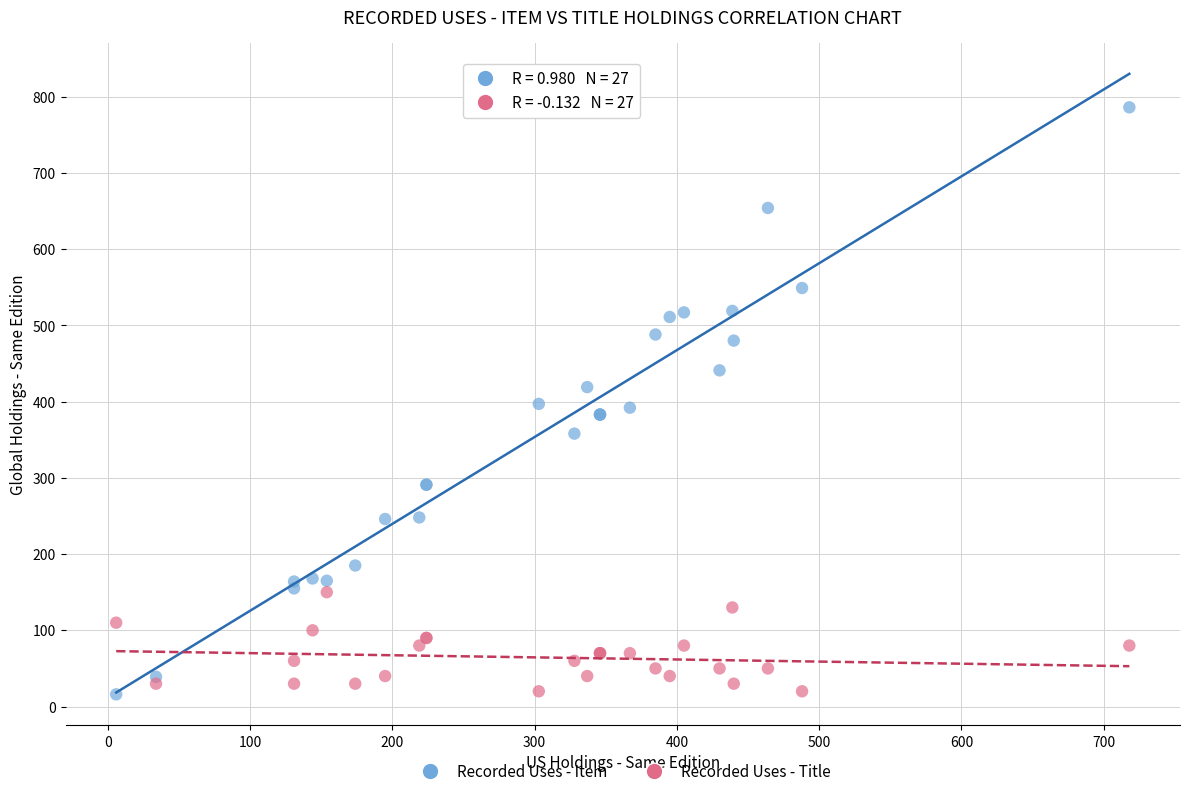

Which series has the widest spread of Y values?

Recorded Uses - Item